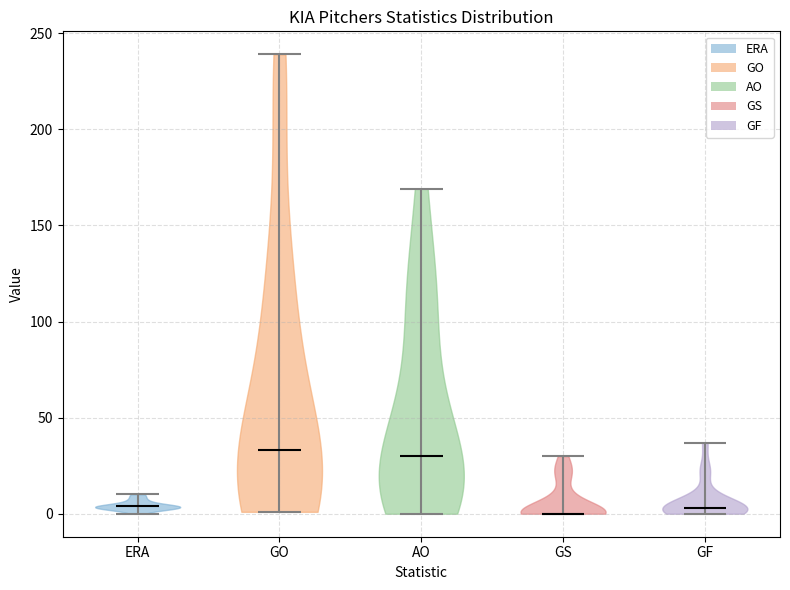

Where does the median line of the violin for AO sit on the y-axis? The values are not printed on the chart, so give them approximately, as read against the axis.

30